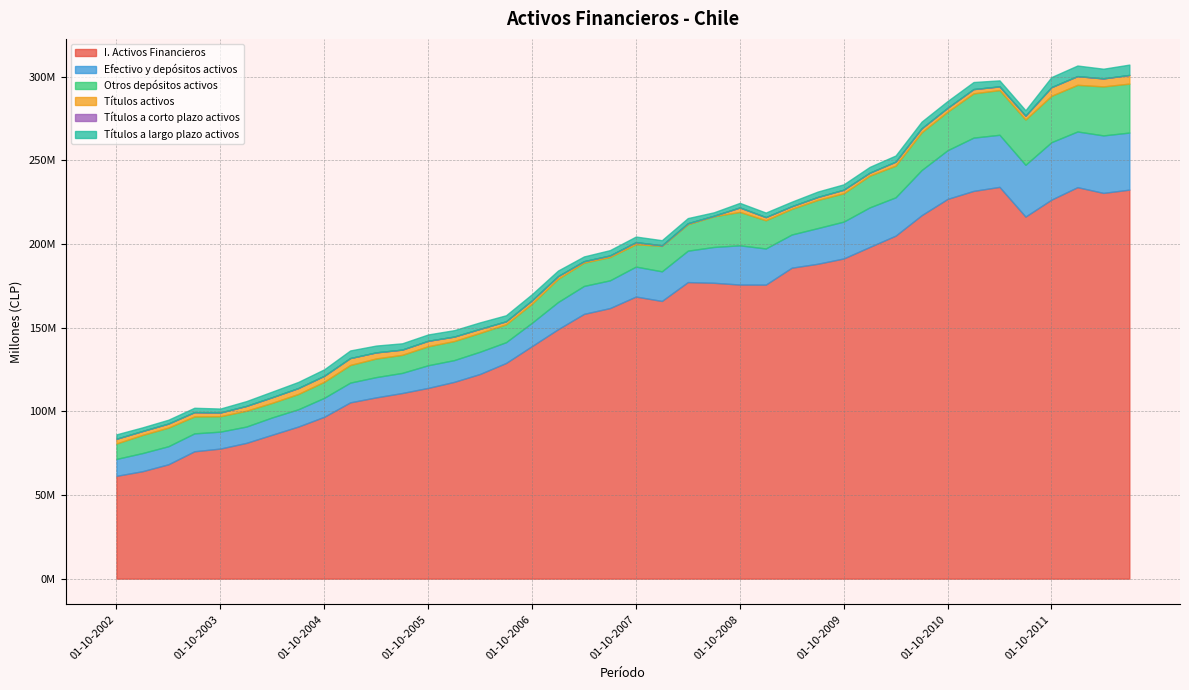

In Efectivo y depósitos activos, how many points are higher than both neighbors (excluding endpoints)?

12